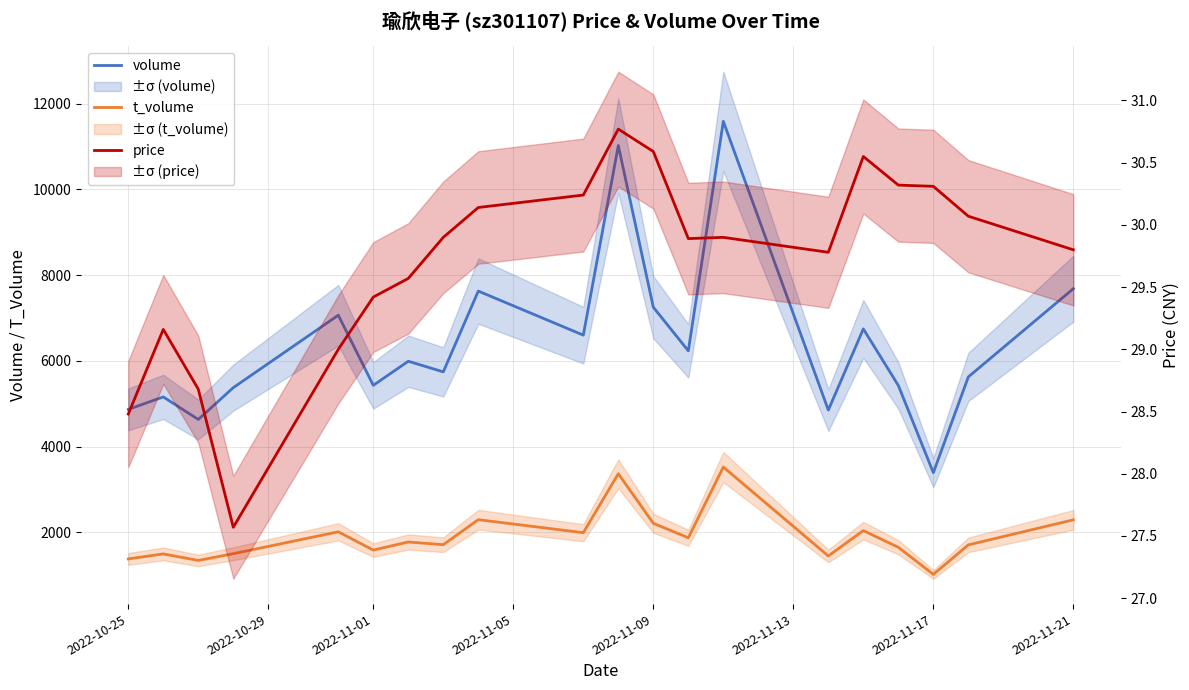

Which series has the largest total across all categories?

volume